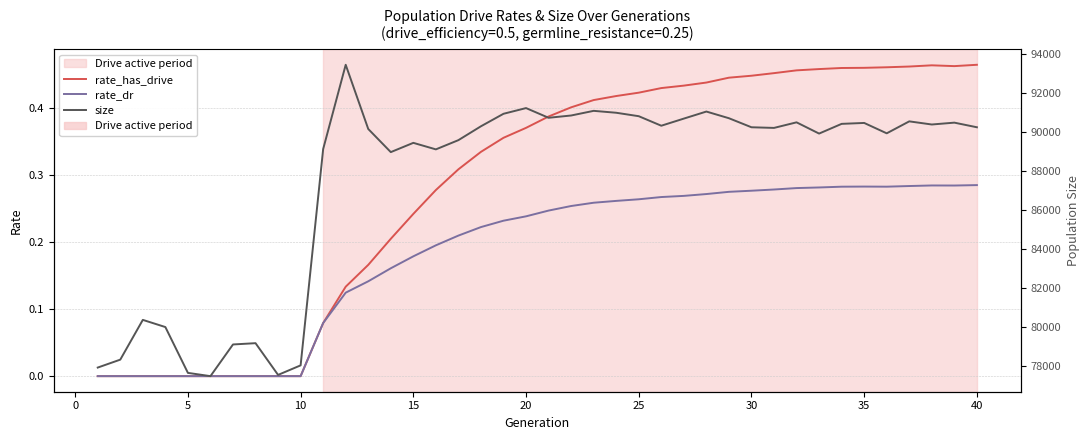

How many lines are shown in the chart?

3